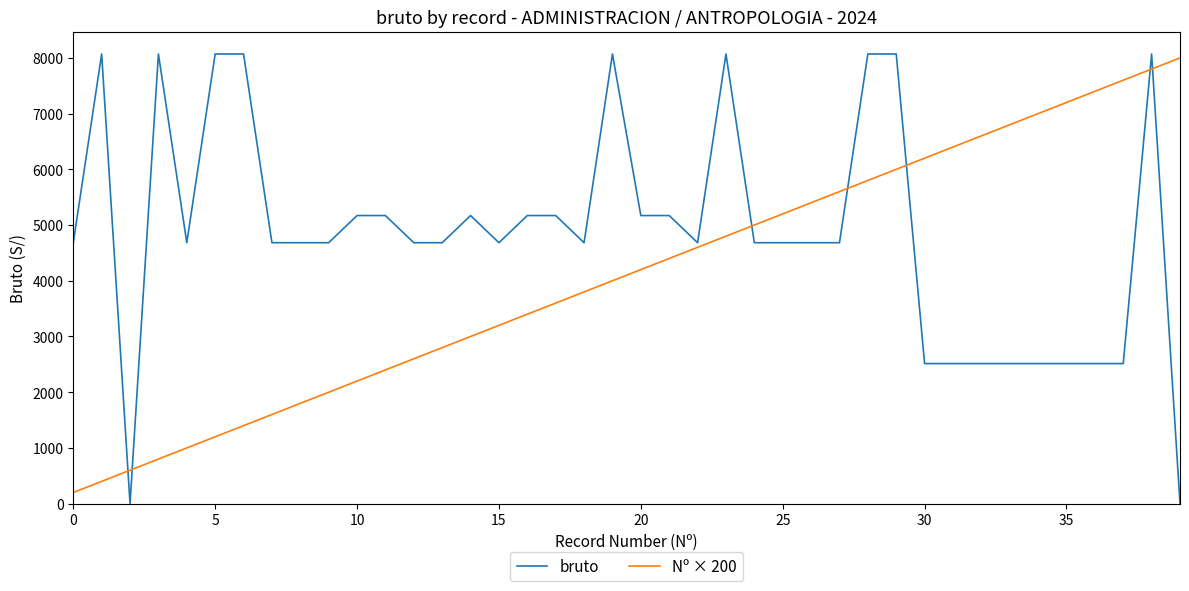

Which series has the largest total across all categories?

bruto